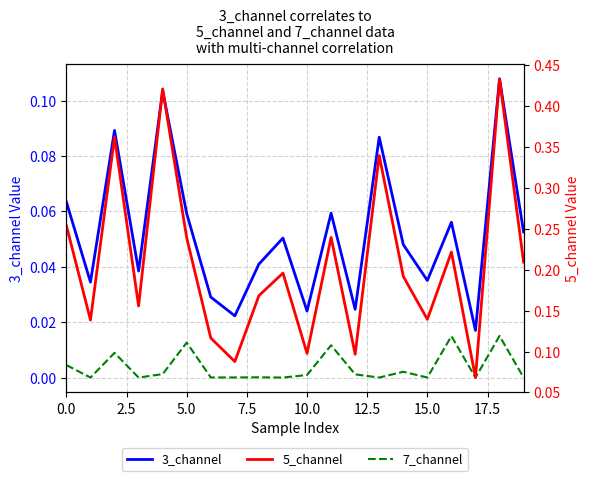

Read the 5_channel value at 15.0.

0.1